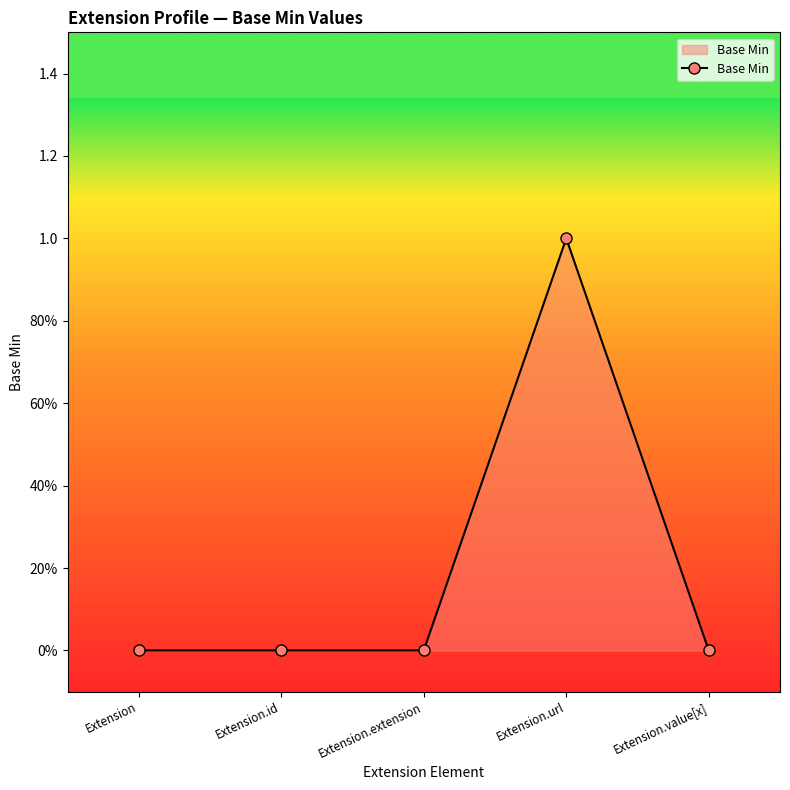

Reading left to right, extract all data points from this chart.

Extension=0	Extension.id=0	Extension.extension=0	Extension.url=1	Extension.value[x]=0